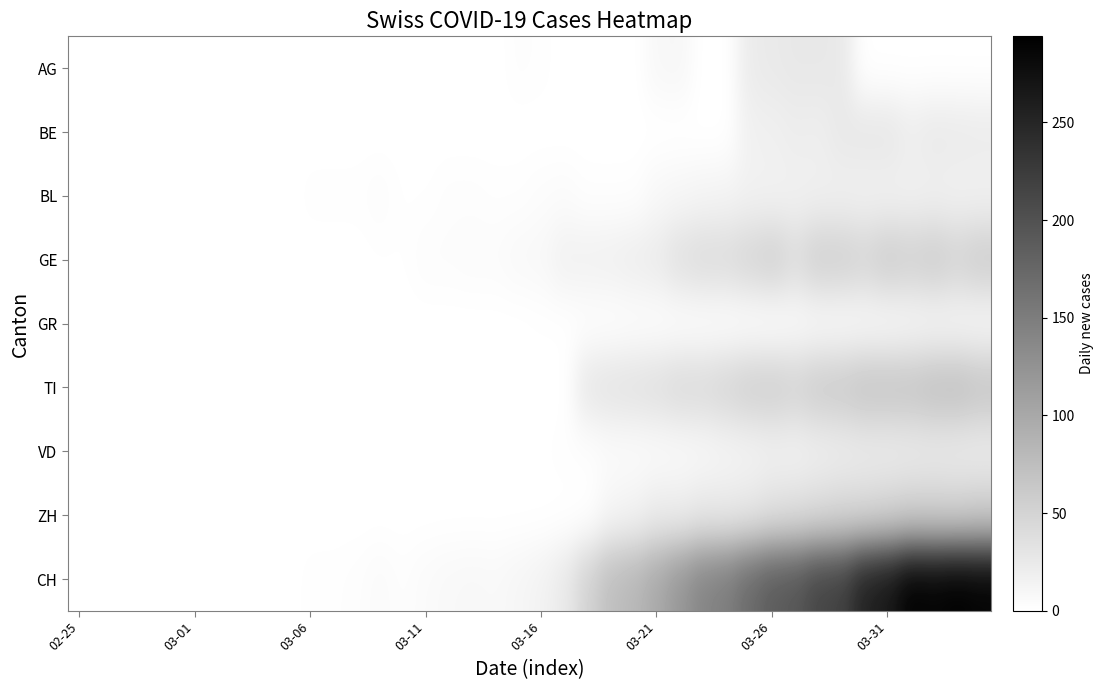

Which label corresponds to the smallest value in the chart?

02-25